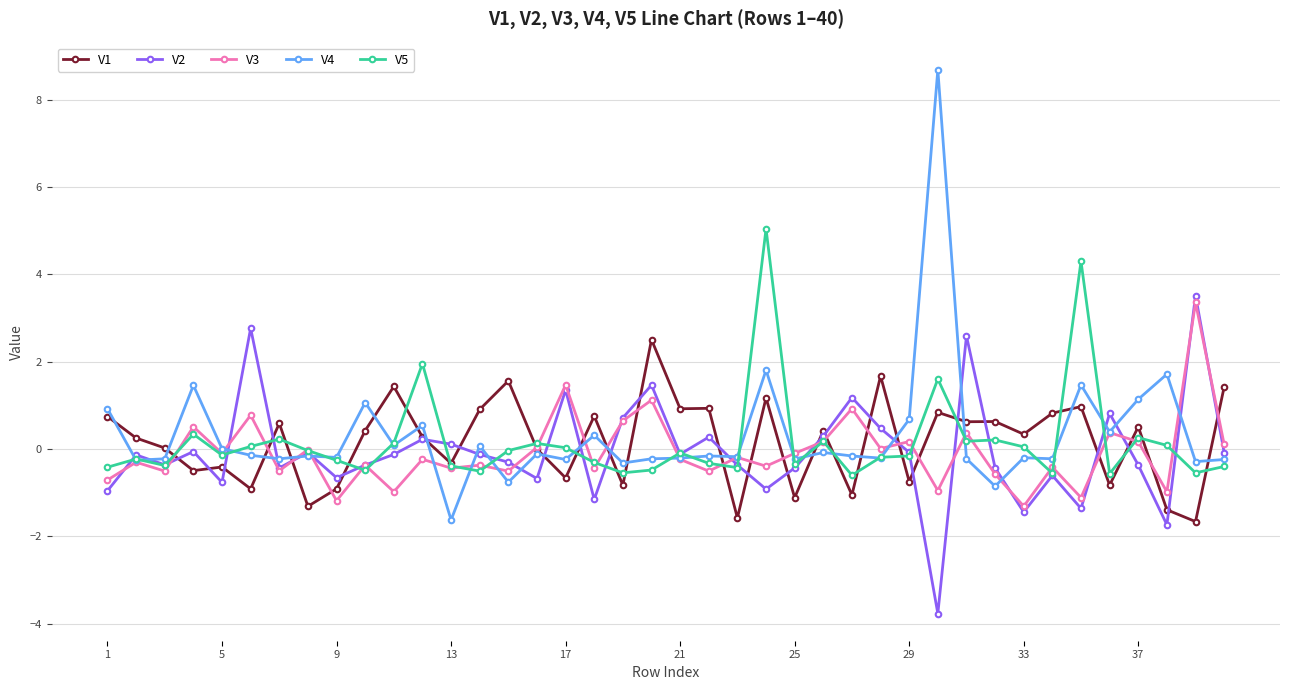

After their last crossing, which series has the higher values: V3 or V2?

V3